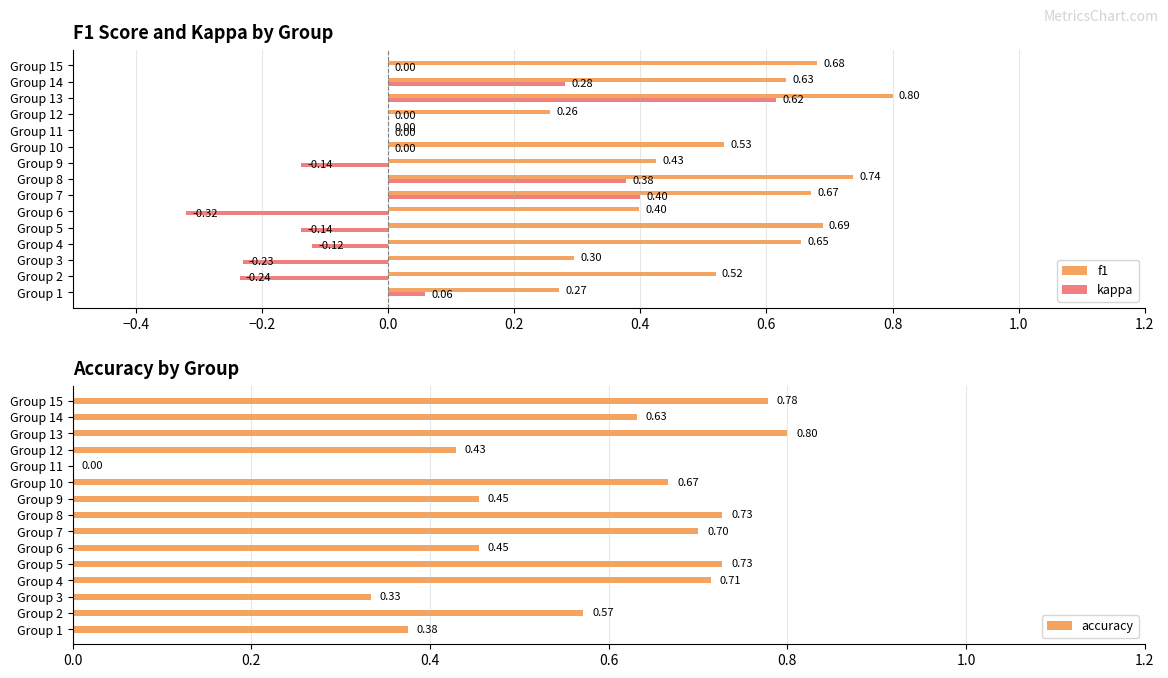

At how many categories does at least one series exceed 0?

14